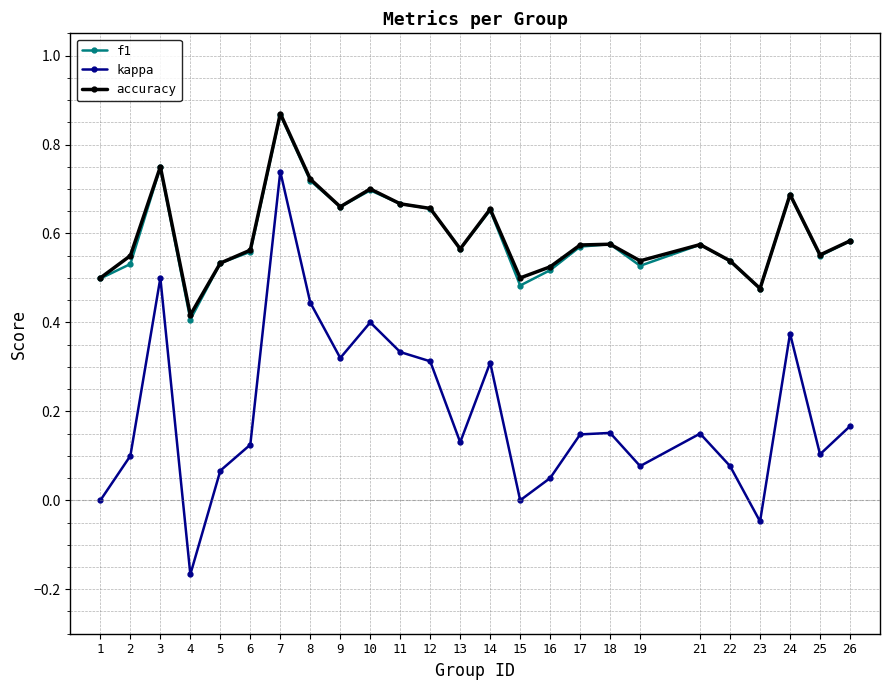

Which series changed the most between 7 and 23?

kappa